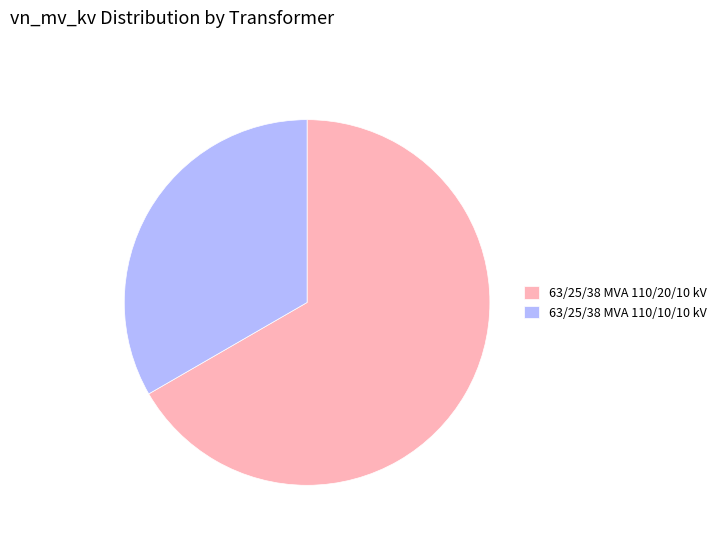

Do 63/25/38 MVA 110/20/10 kV and 63/25/38 MVA 110/10/10 kV together represent more than half of the pie?

Yes